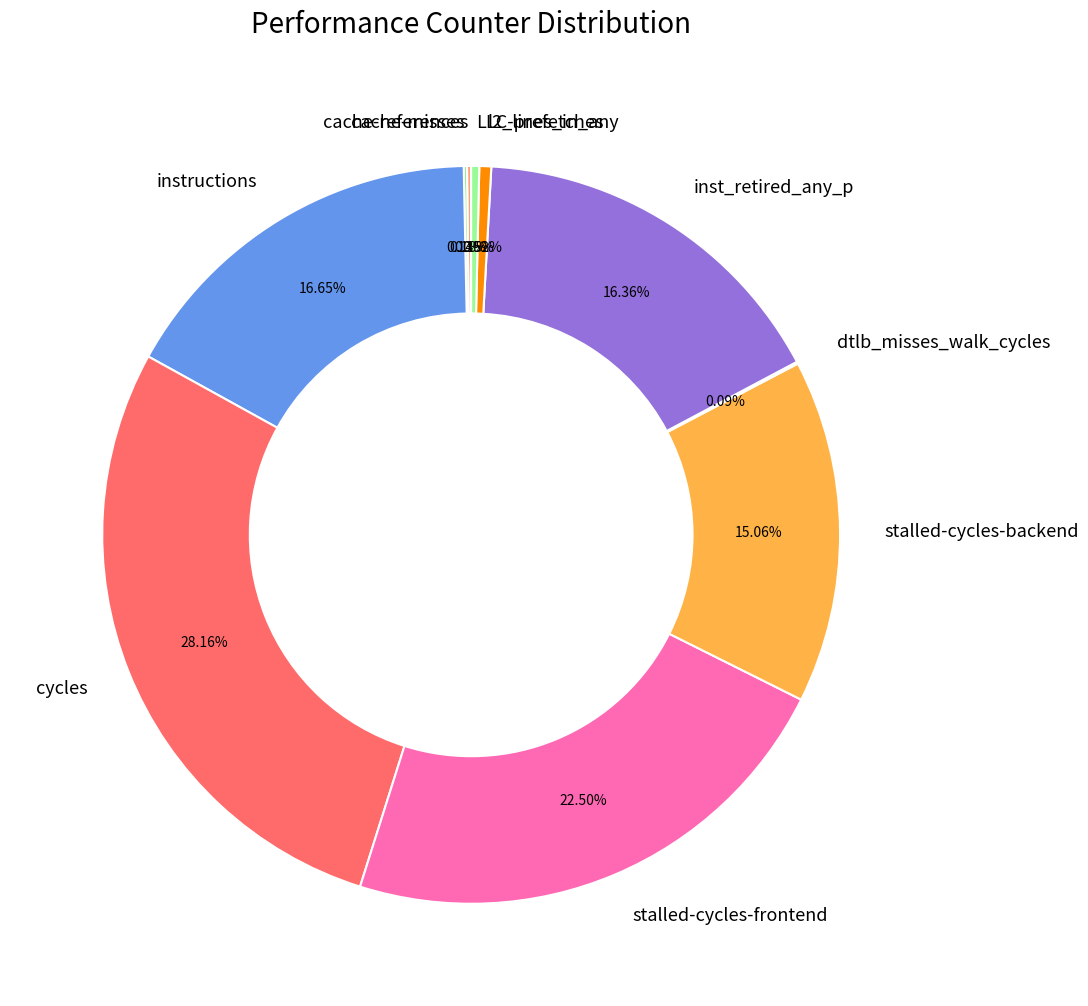

Which has a higher value, cycles or stalled-cycles-backend?

cycles